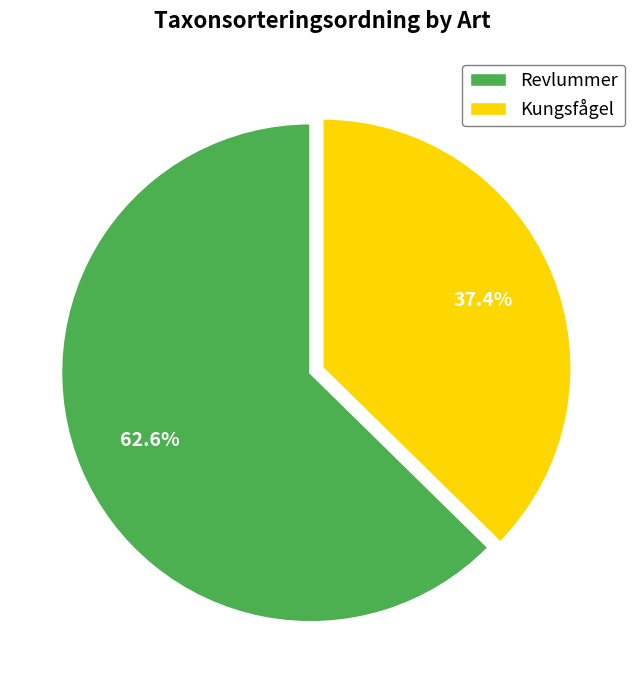

To the nearest percent, what portion does Kungsfågel represent?

37%